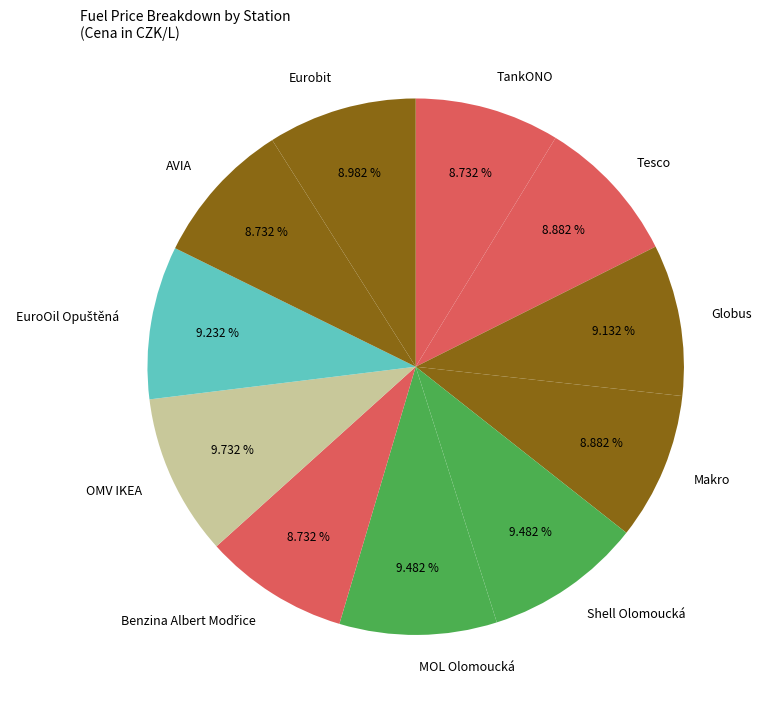

To the nearest percent, what is the difference between the largest and smallest slice percentages?

1%